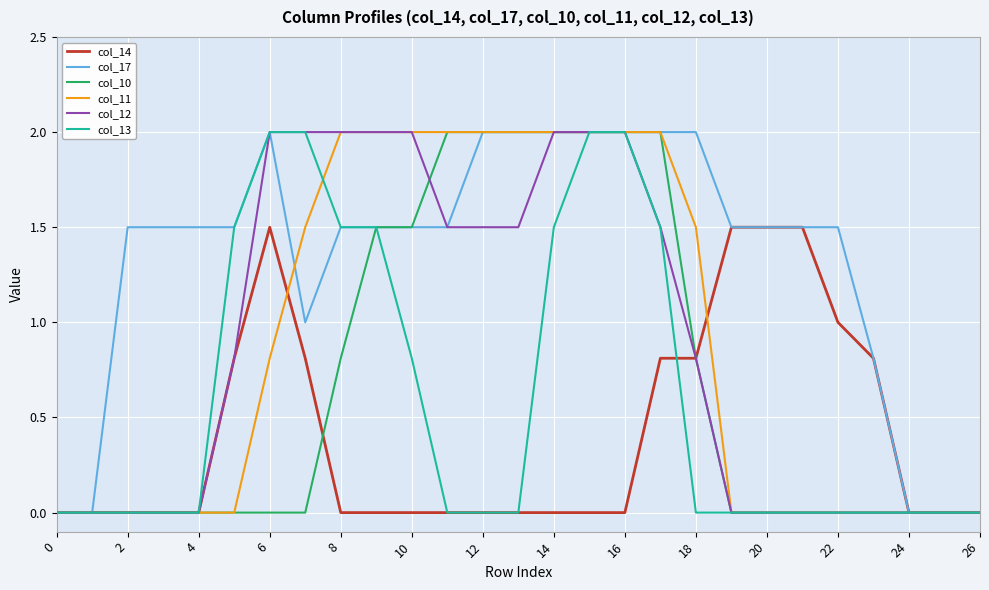

How many categories are shown in the chart?

27